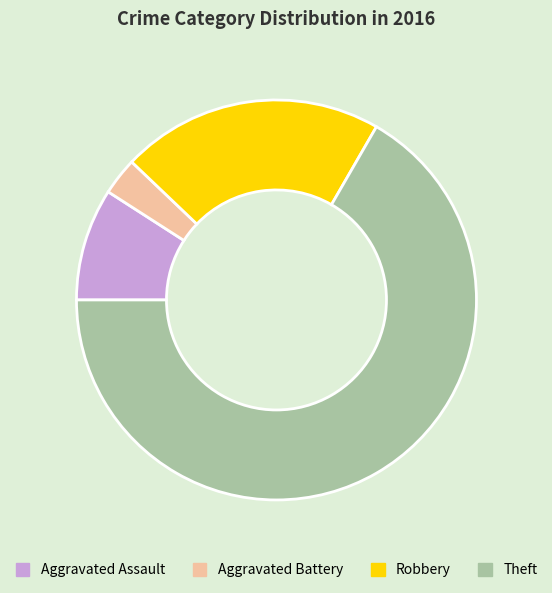

Count the number of slices in the pie.

4